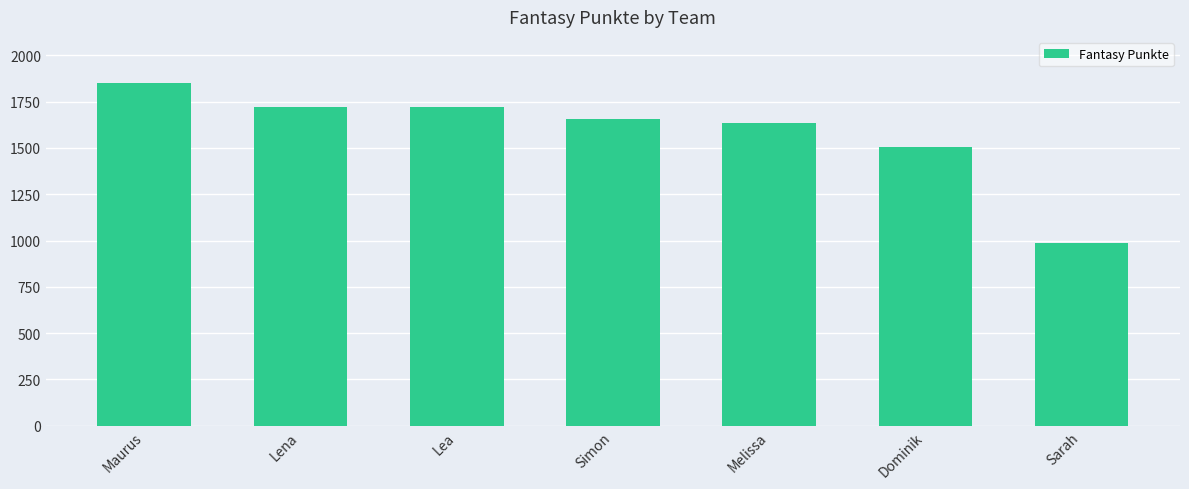

Does the chart contain stacked bars?

No